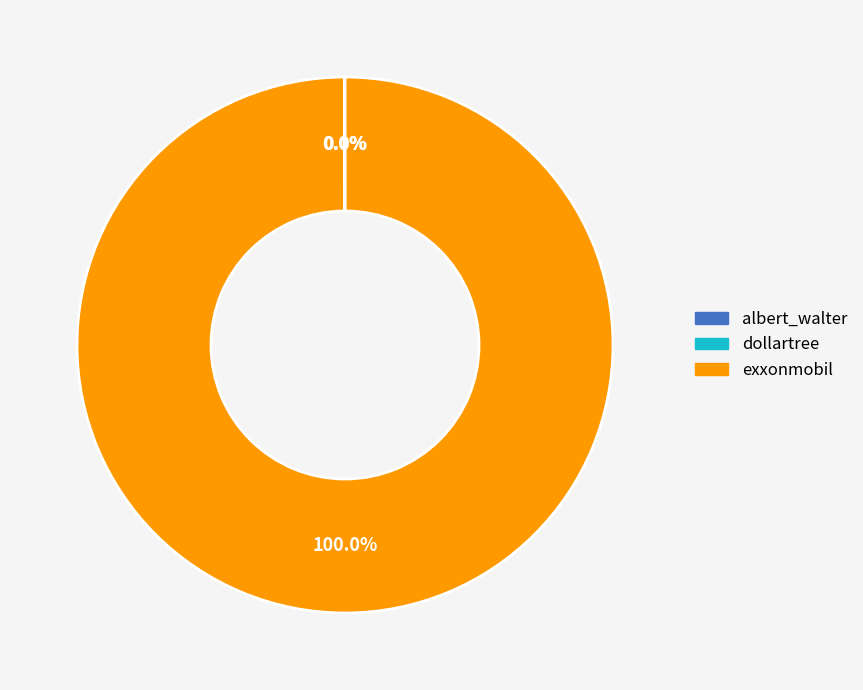

Which category accounts for the majority?

exxonmobil